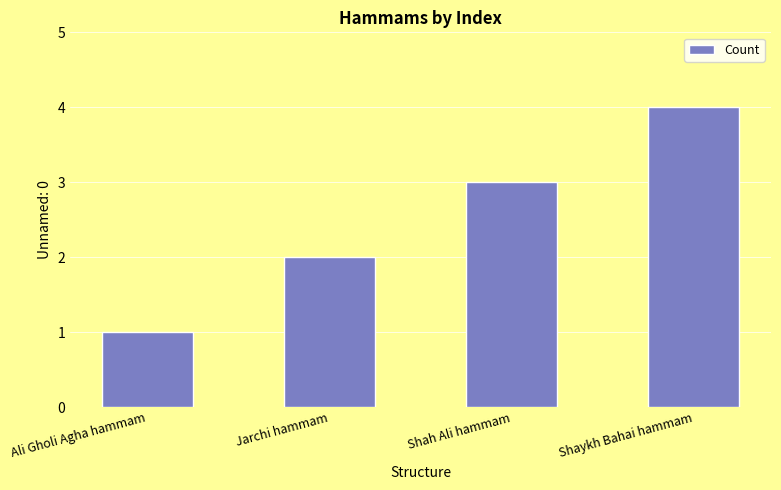

Rank the categories by value from lowest to highest.

Ali Gholi Agha hammam, Jarchi hammam, Shah Ali hammam, Shaykh Bahai hammam